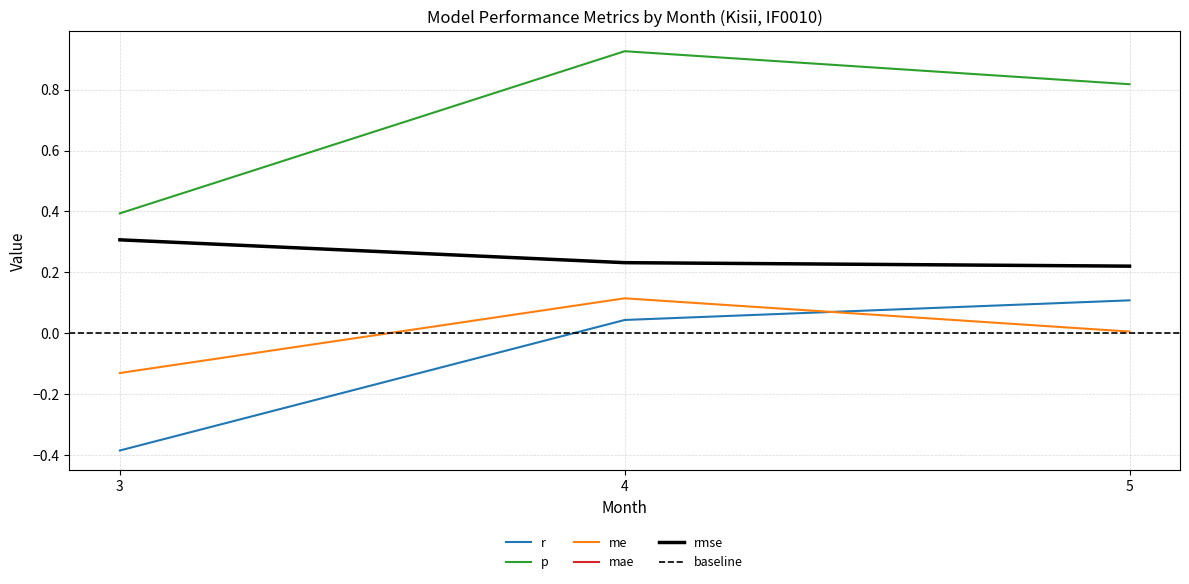

What is the sum of all mae values?

0.8